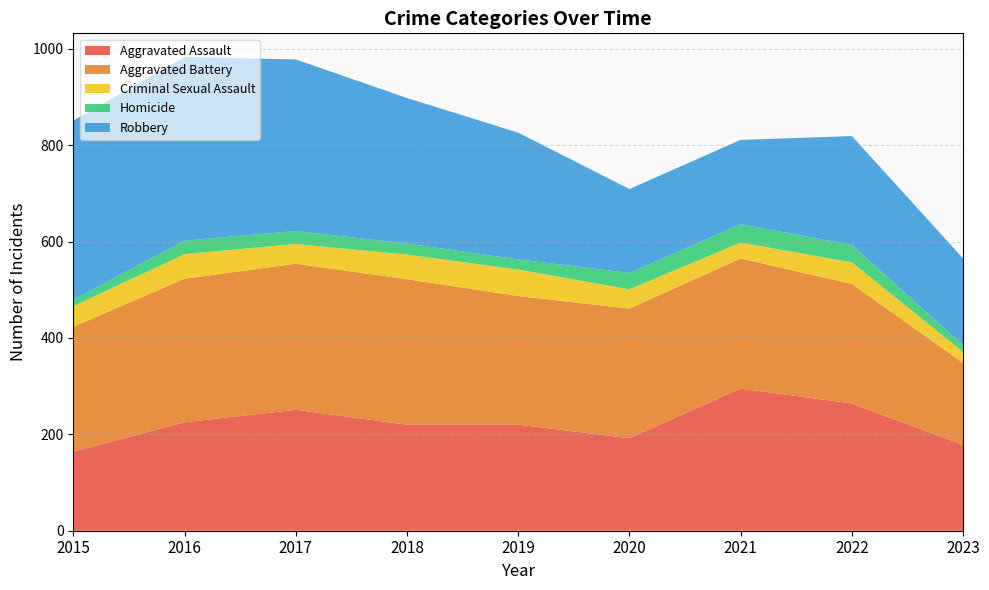

Reading left to right, what are all the values shown in this chart?

Aggravated Assault: 2015=164	2016=225	2017=251	2018=220	2019=220	2020=192	2021=295	2022=264	2023=178
Aggravated Battery: 2015=259	2016=298	2017=303	2018=302	2019=267	2020=269	2021=270	2022=248	2023=170
Criminal Sexual Assault: 2015=43	2016=51	2017=41	2018=51	2019=55	2020=40	2021=33	2022=45	2023=23
Homicide: 2015=13	2016=28	2017=27	2018=23	2019=21	2020=34	2021=38	2022=36	2023=14
Robbery: 2015=372	2016=381	2017=356	2018=302	2019=263	2020=174	2021=175	2022=226	2023=180